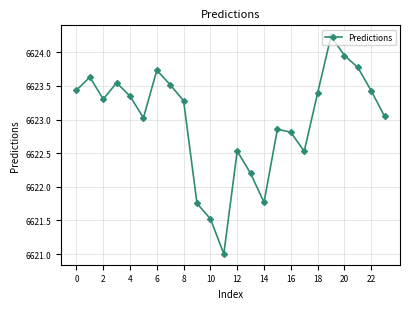

How many points are higher than both their immediate neighbors (excluding endpoints)?

6